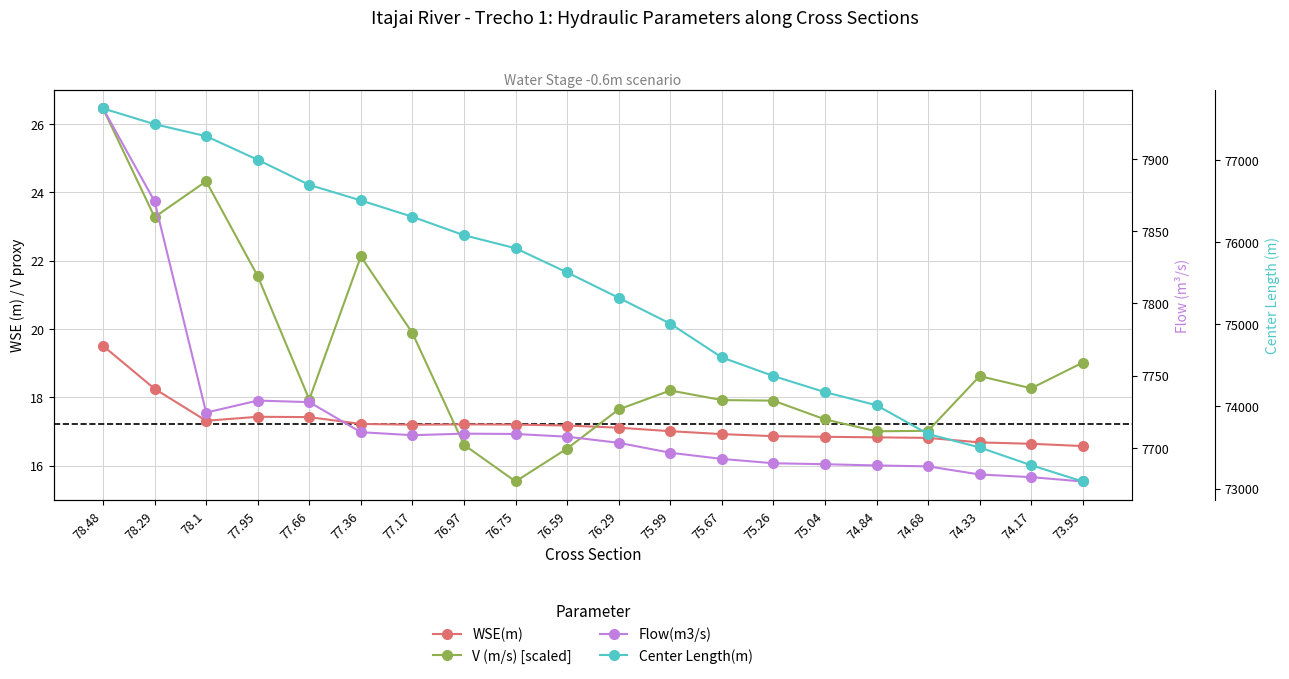

What is the difference between the highest and lowest values at 76.97?

76065.8